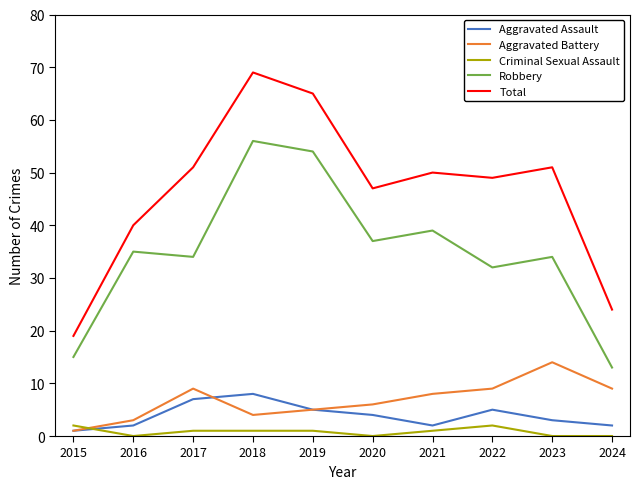

Between 2015 and 2019, which series saw the biggest shift?

Total